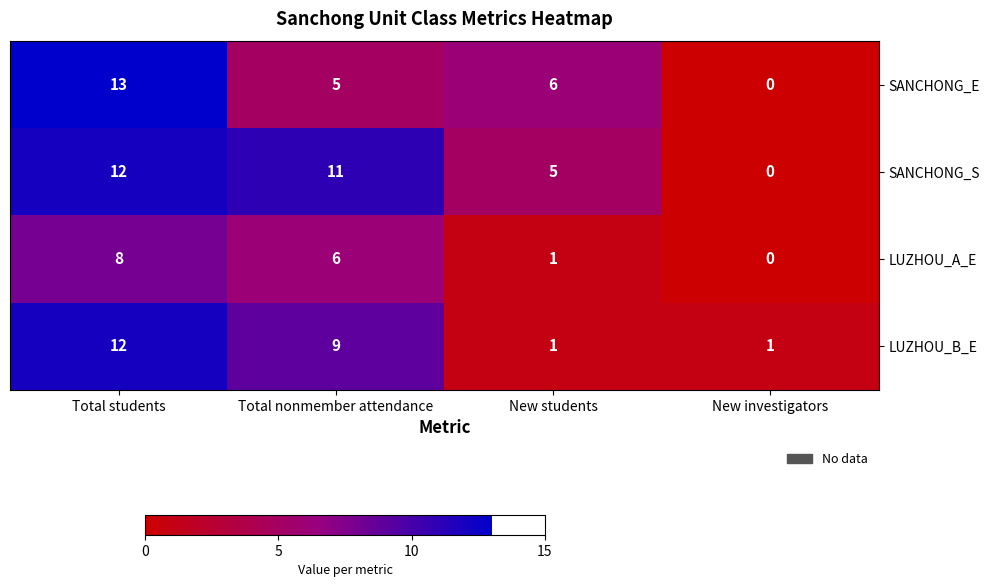

At how many categories does at least one series exceed 0?

4